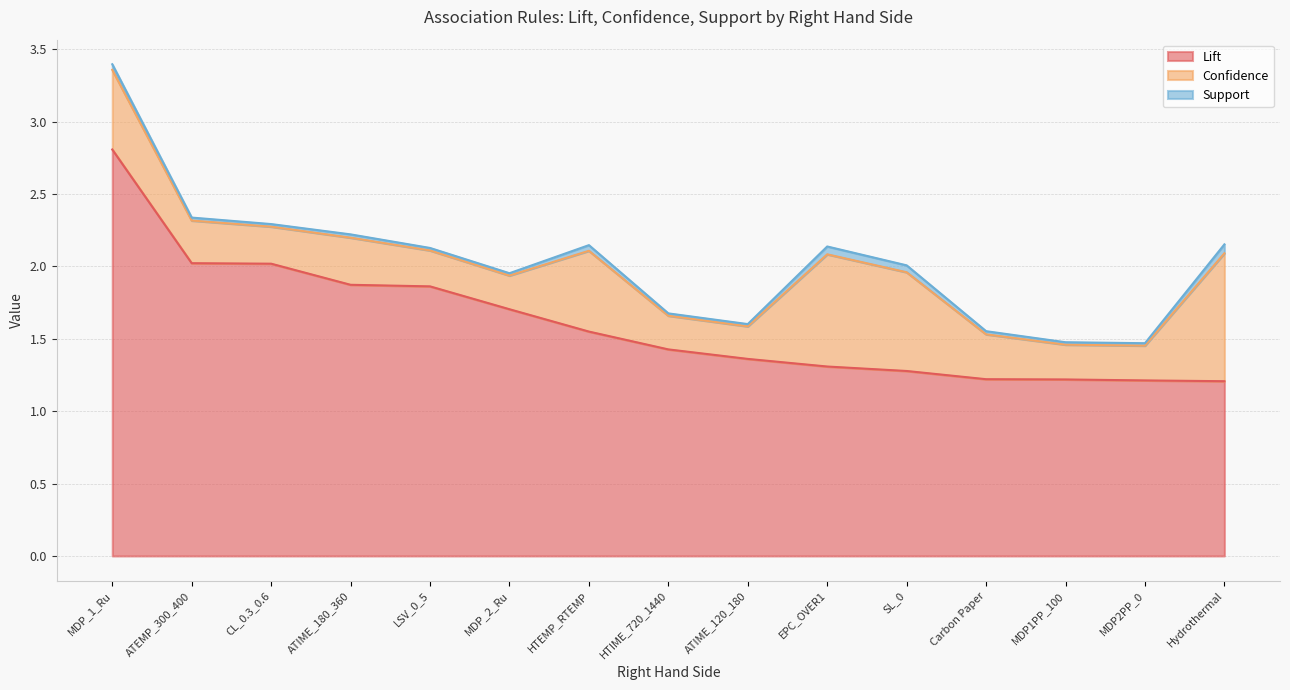

At how many categories does at least one series exceed 2?

3